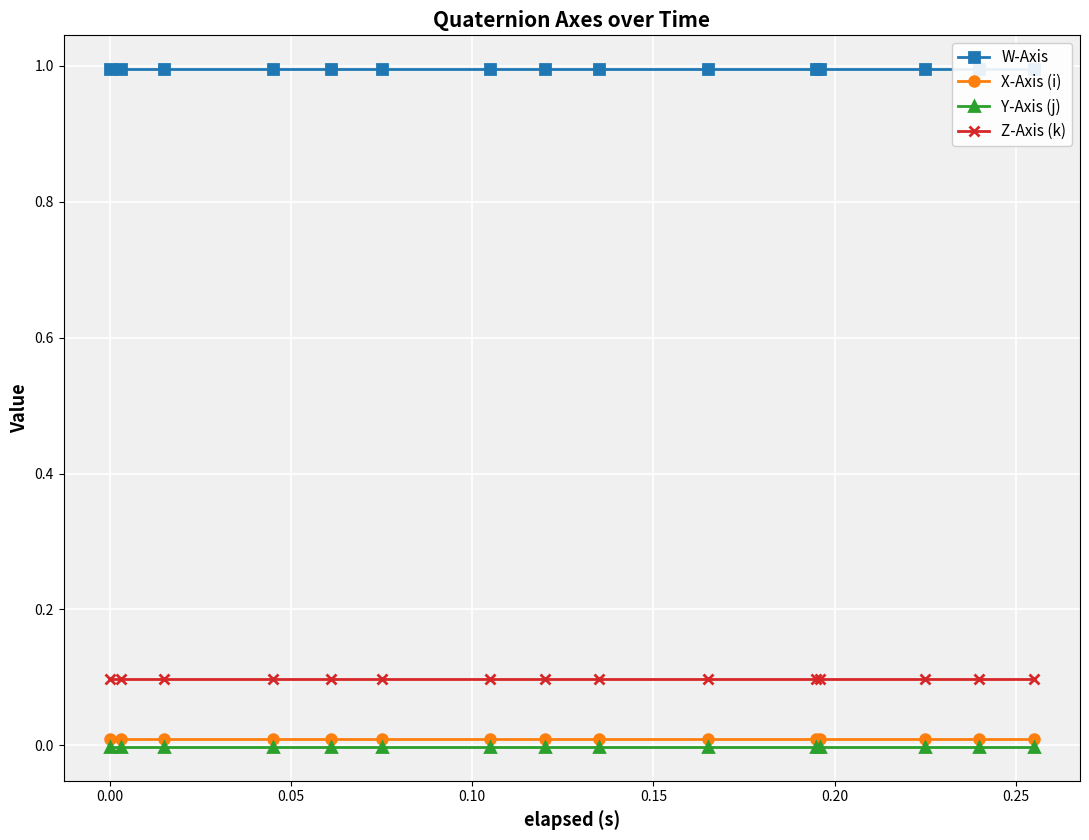

True or false: Z-Axis (k) and Y-Axis (j) cross at least once.

False